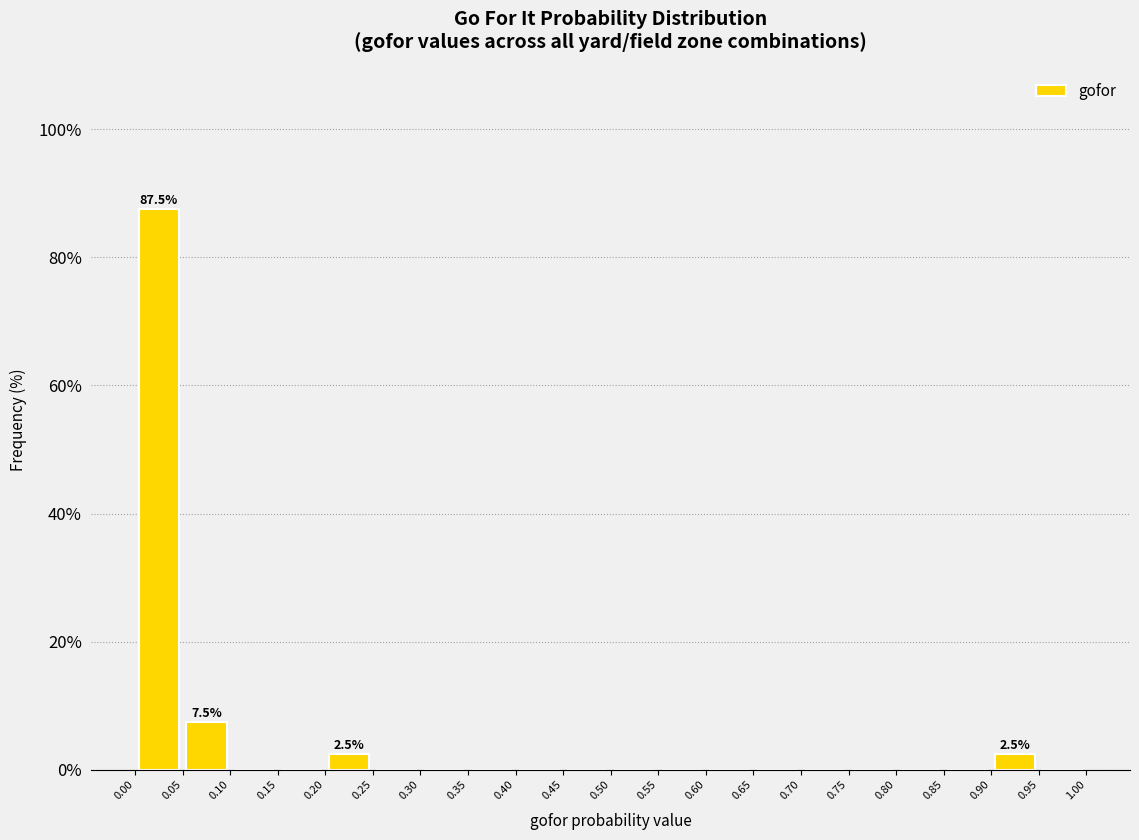

Over which range of the x-axis is the bar tallest?

0.00 to 0.05